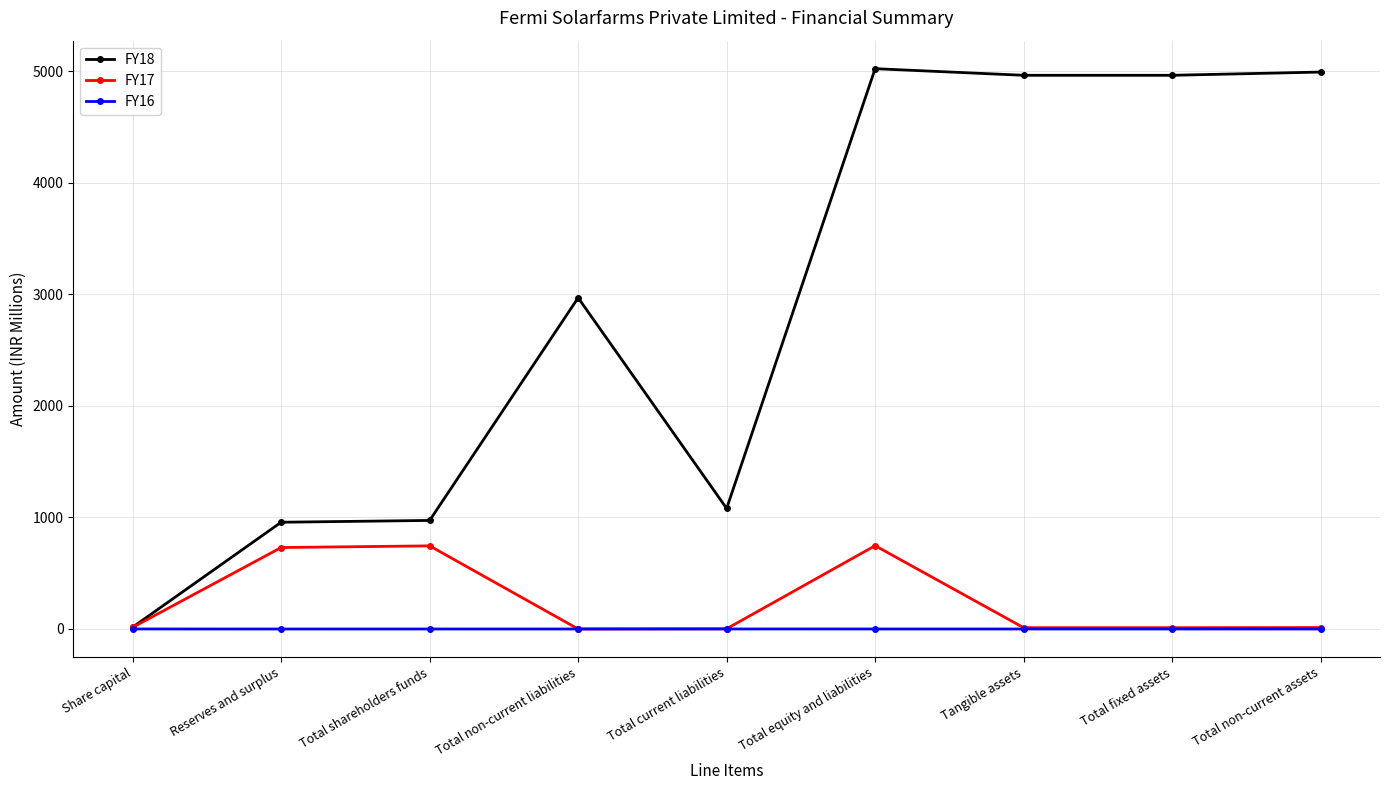

The value of FY18 at Tangible assets is 4964.6. True or false?

True